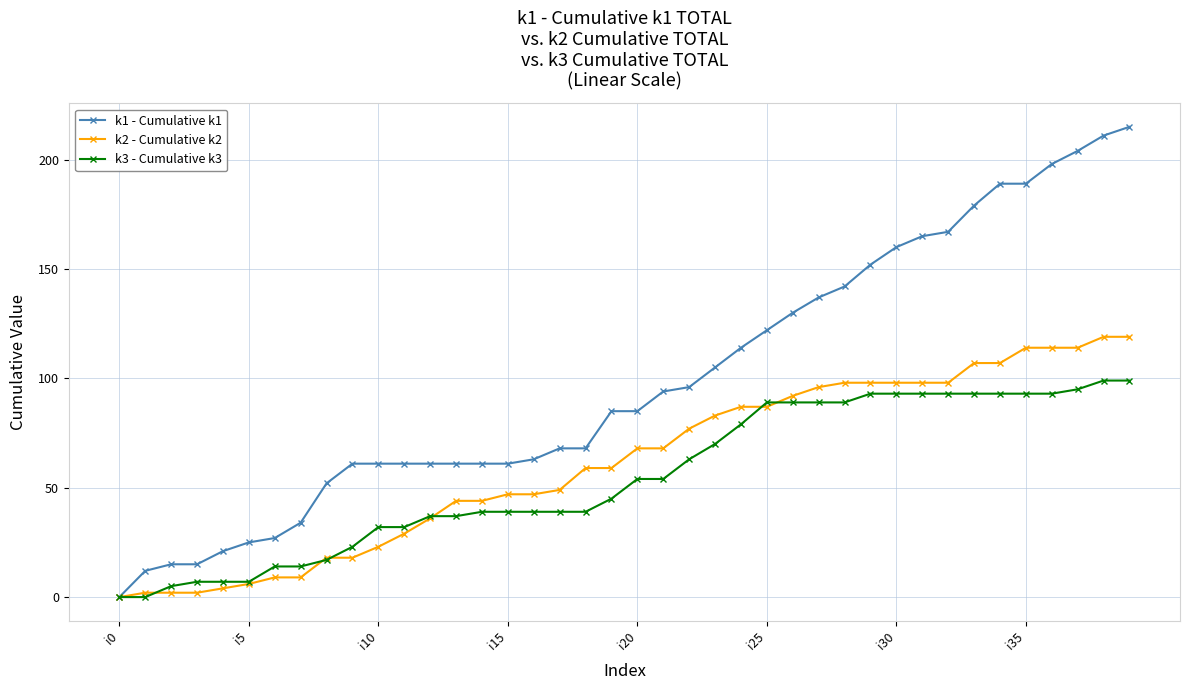

Which series has the largest range (max minus min)?

k1 - Cumulative k1